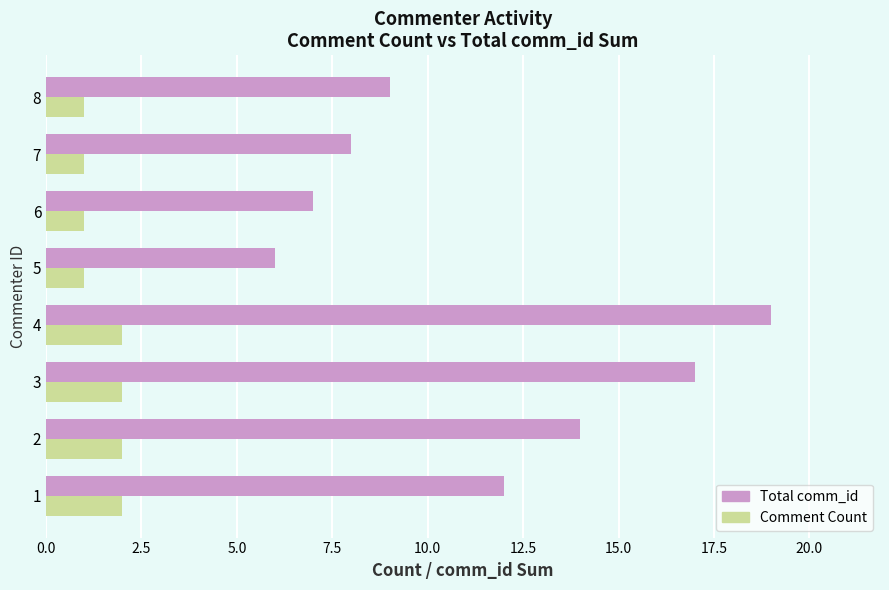

What is the average value of the Total comm_id series?

12